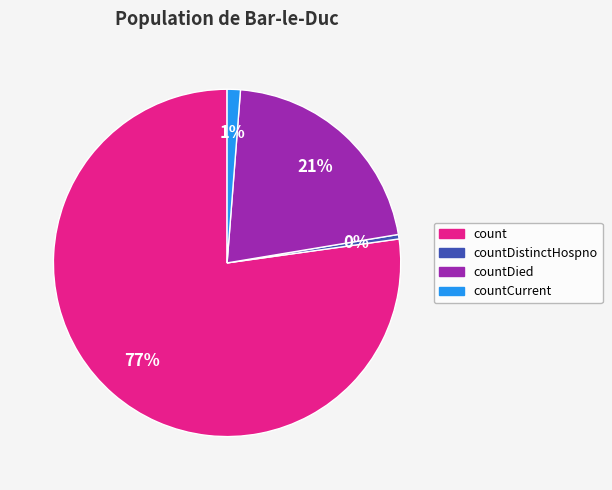

To the nearest percent, what is the average slice percentage?

25%